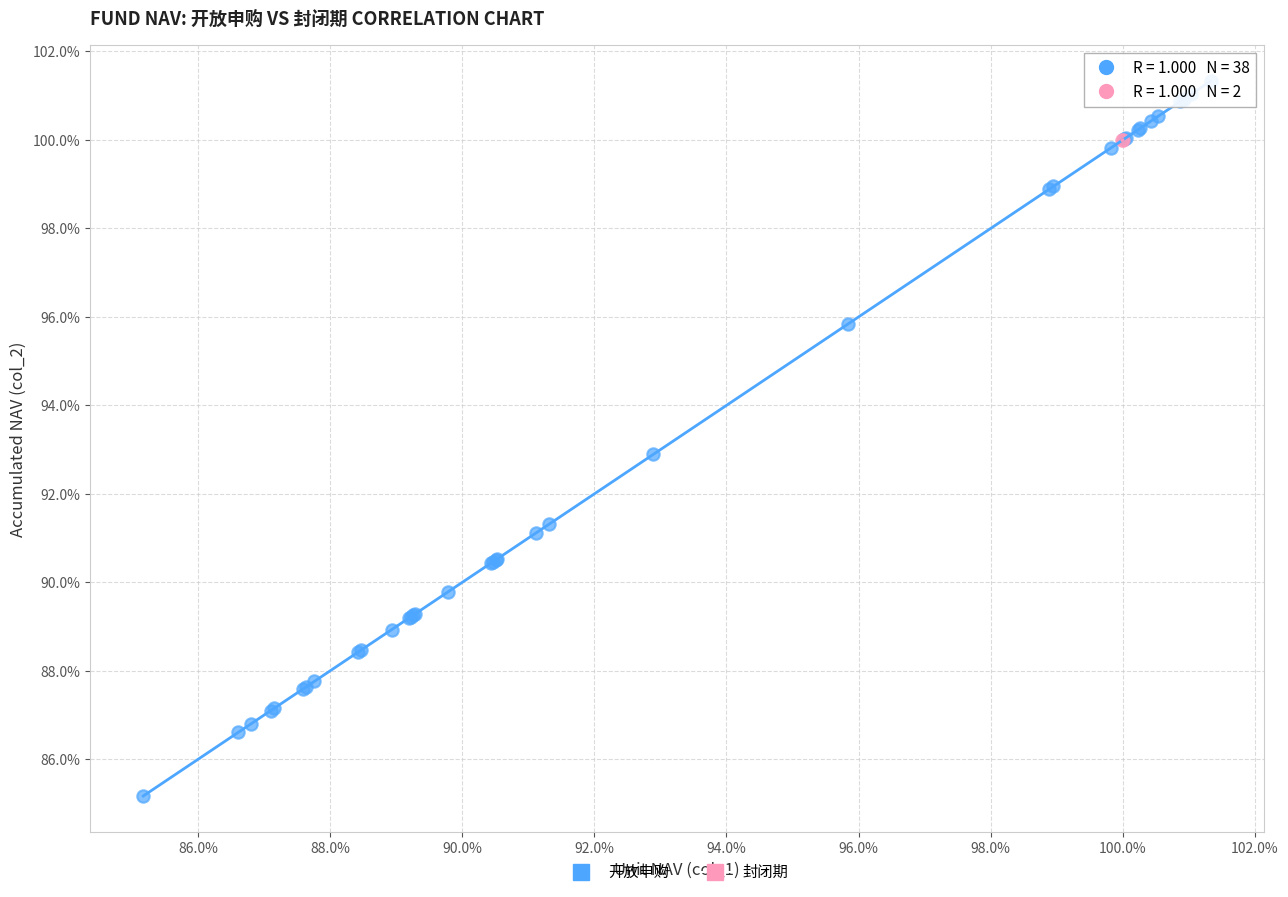

What are all the series names shown in the legend?

开放申购, 封闭期